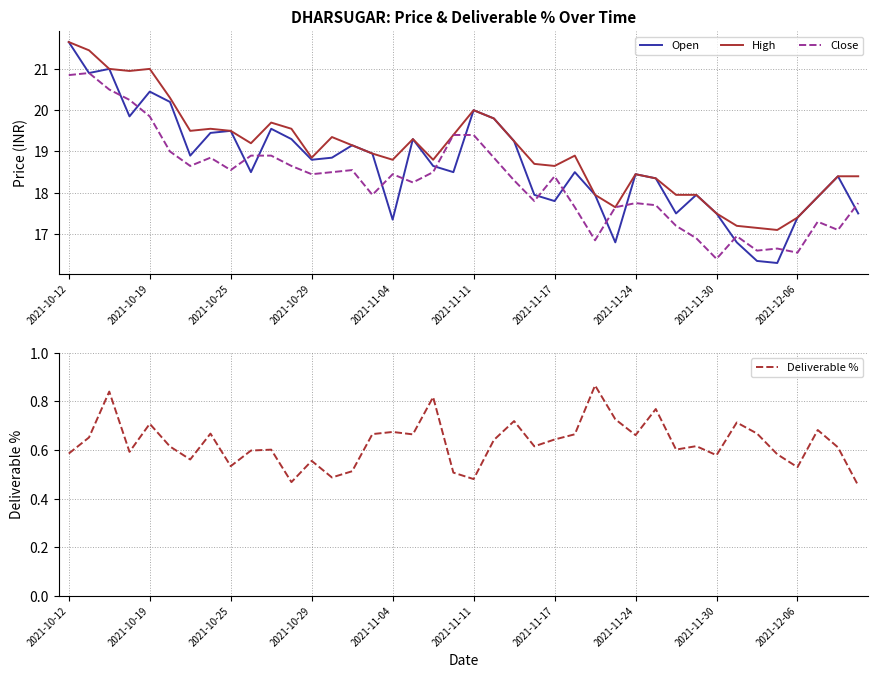

True or false: High and Open intersect in this chart.

False